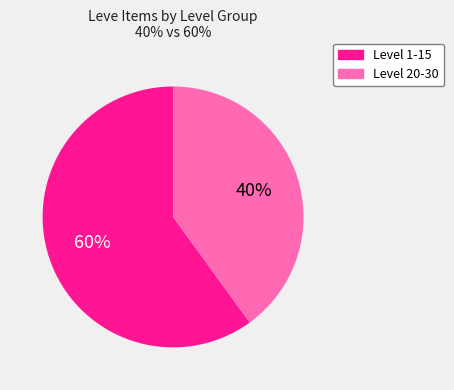

Is there a majority slice in this chart?

Yes